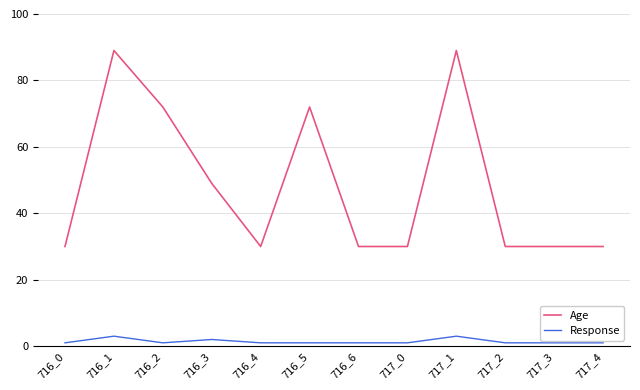

Is the value of Response at 716_1 greater than the value of Age at 716_4?

No